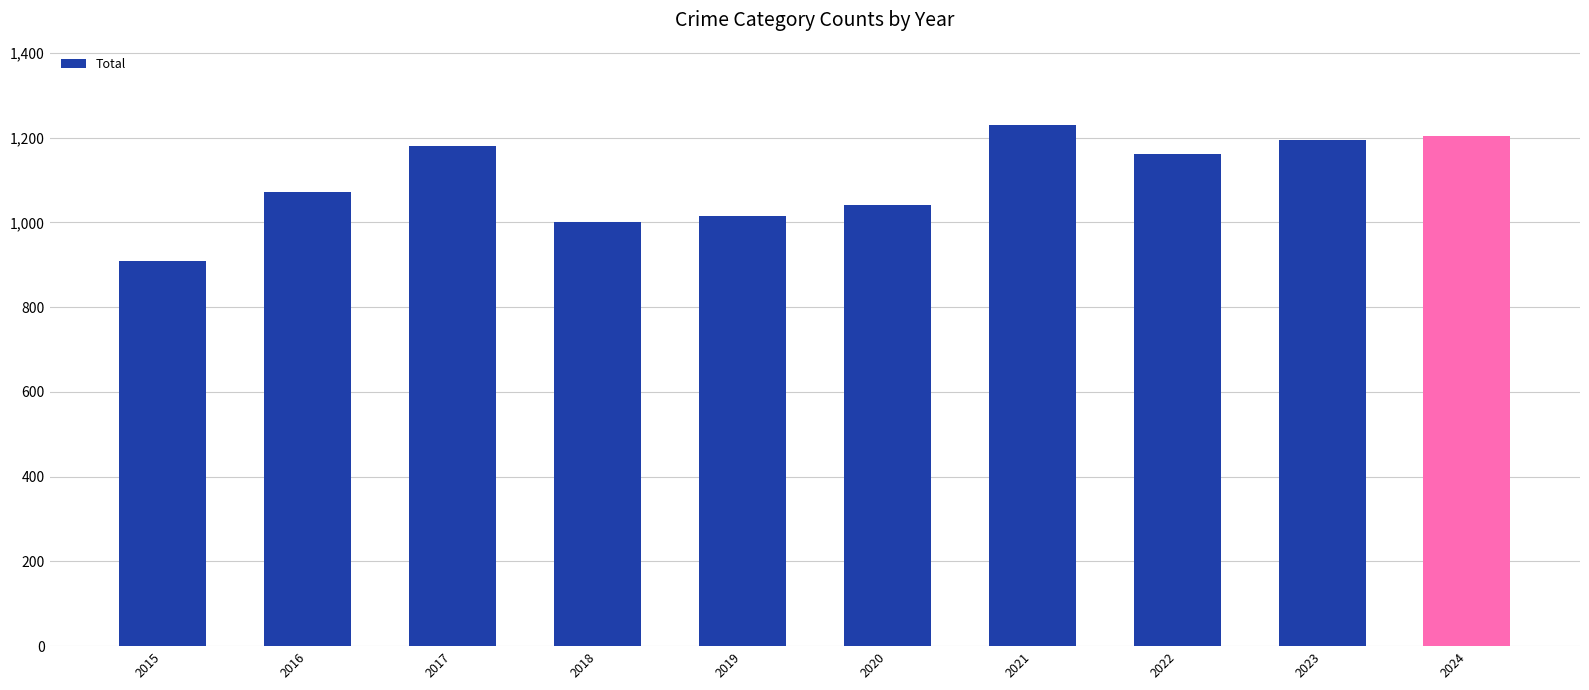

What is the change in value from 2015 to 2016?

+164